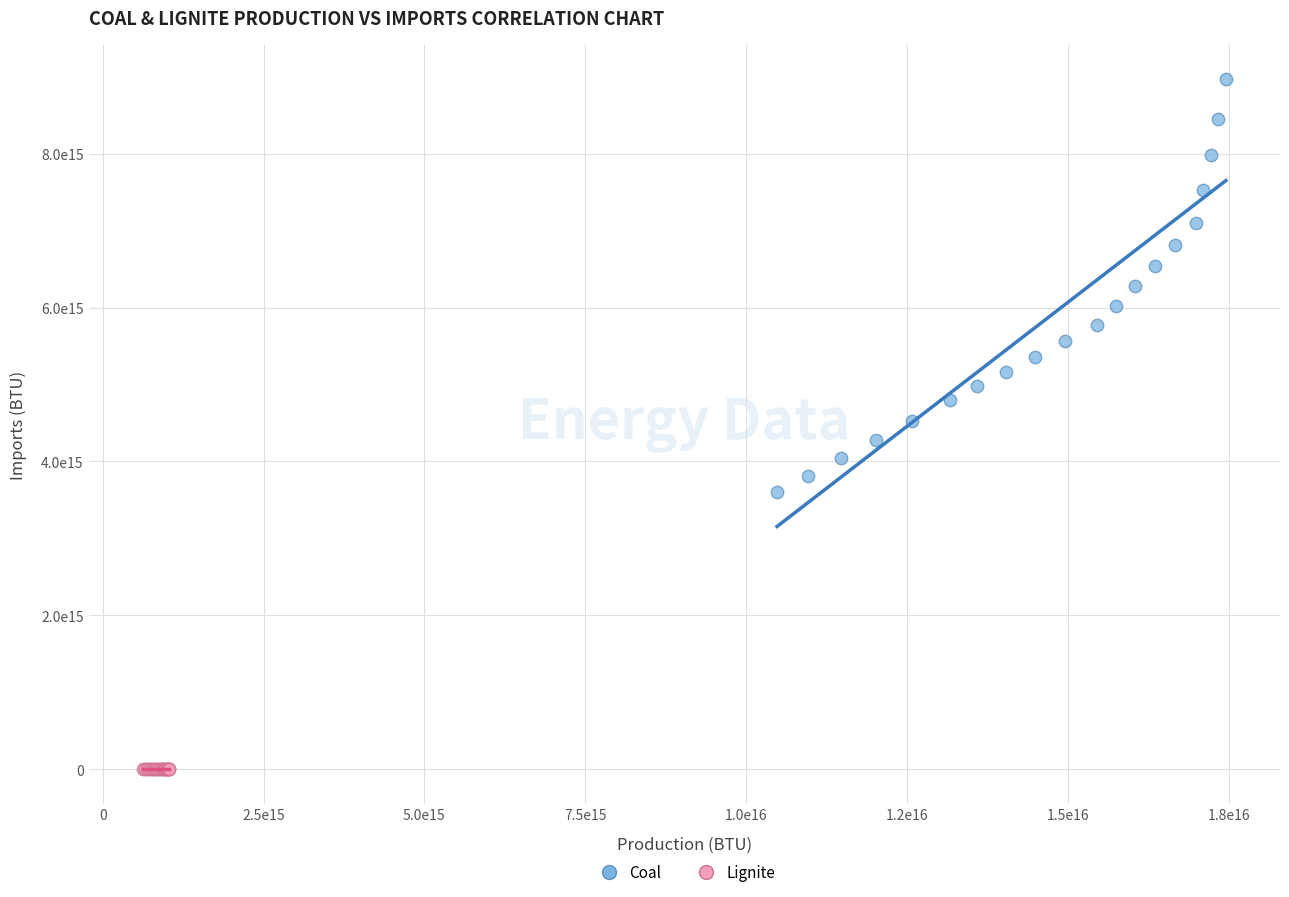

Which series reaches the maximum Y coordinate?

Coal